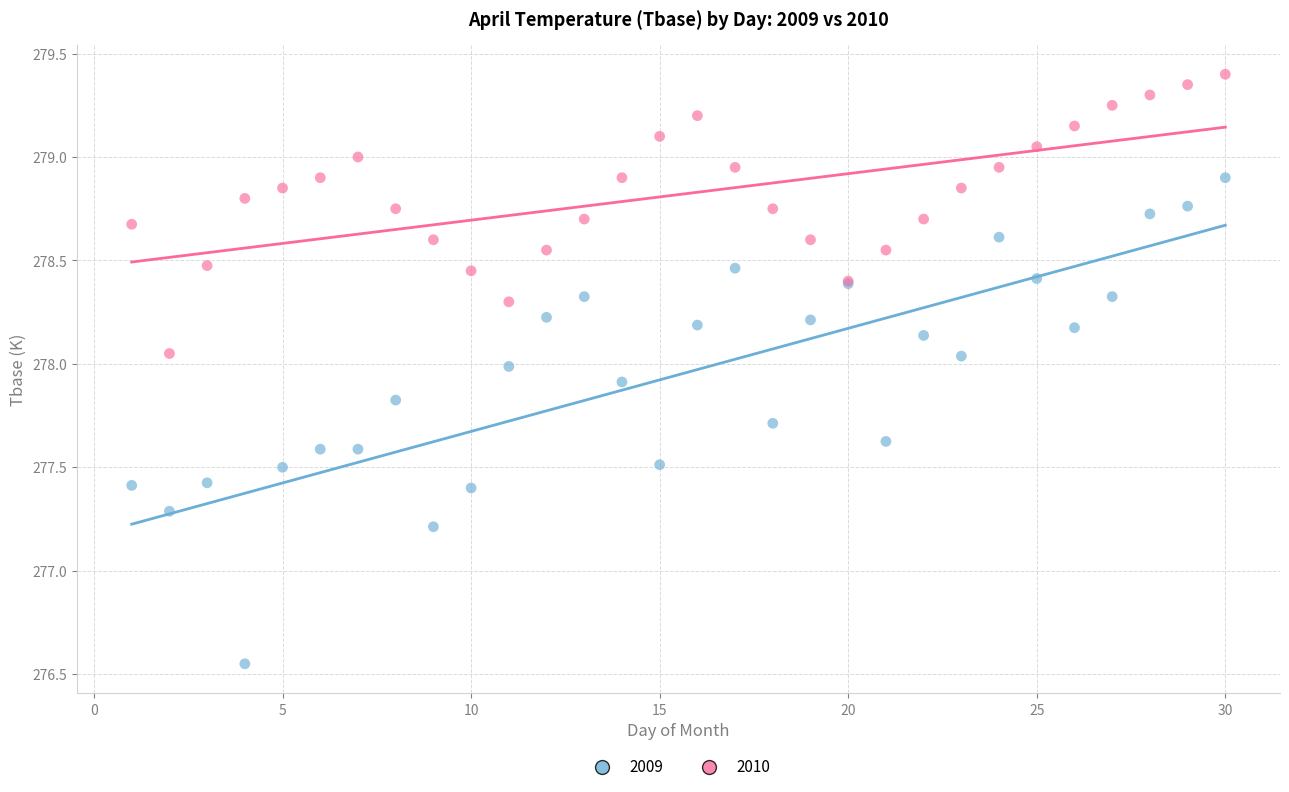

Which series has the largest Y range (max minus min)?

2009